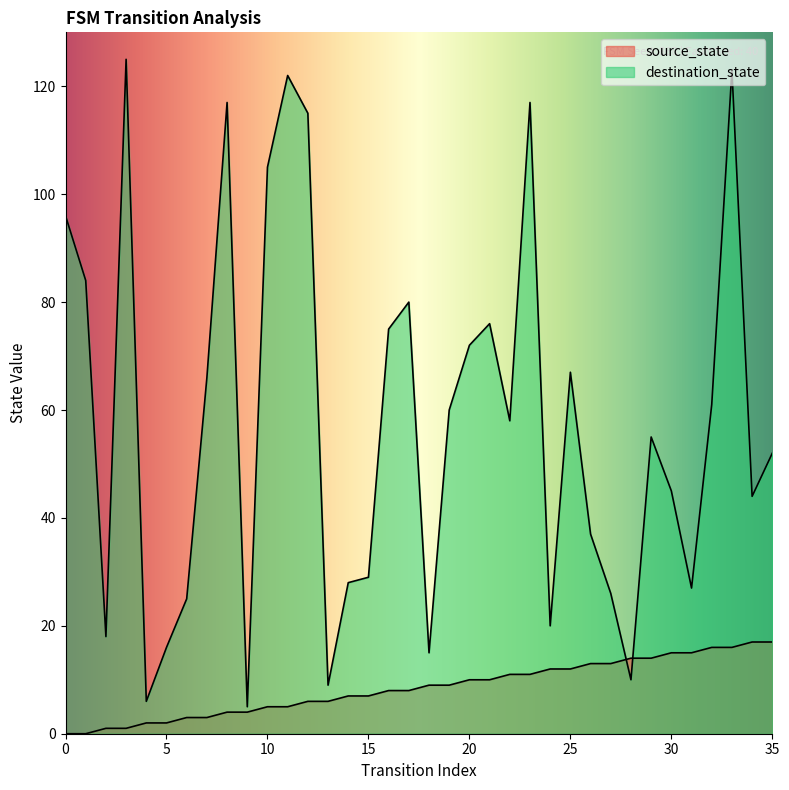

What is the average value of the source_state series?

8